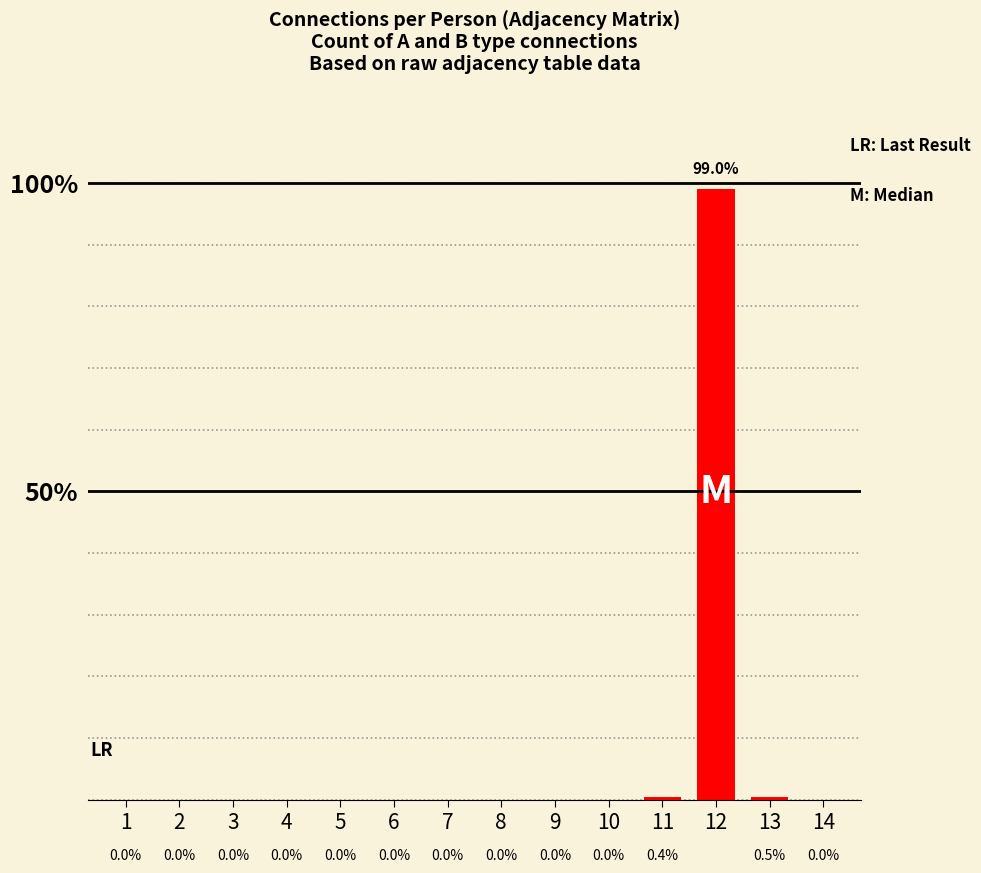

The value at 8 is 36.0. True or false?

False